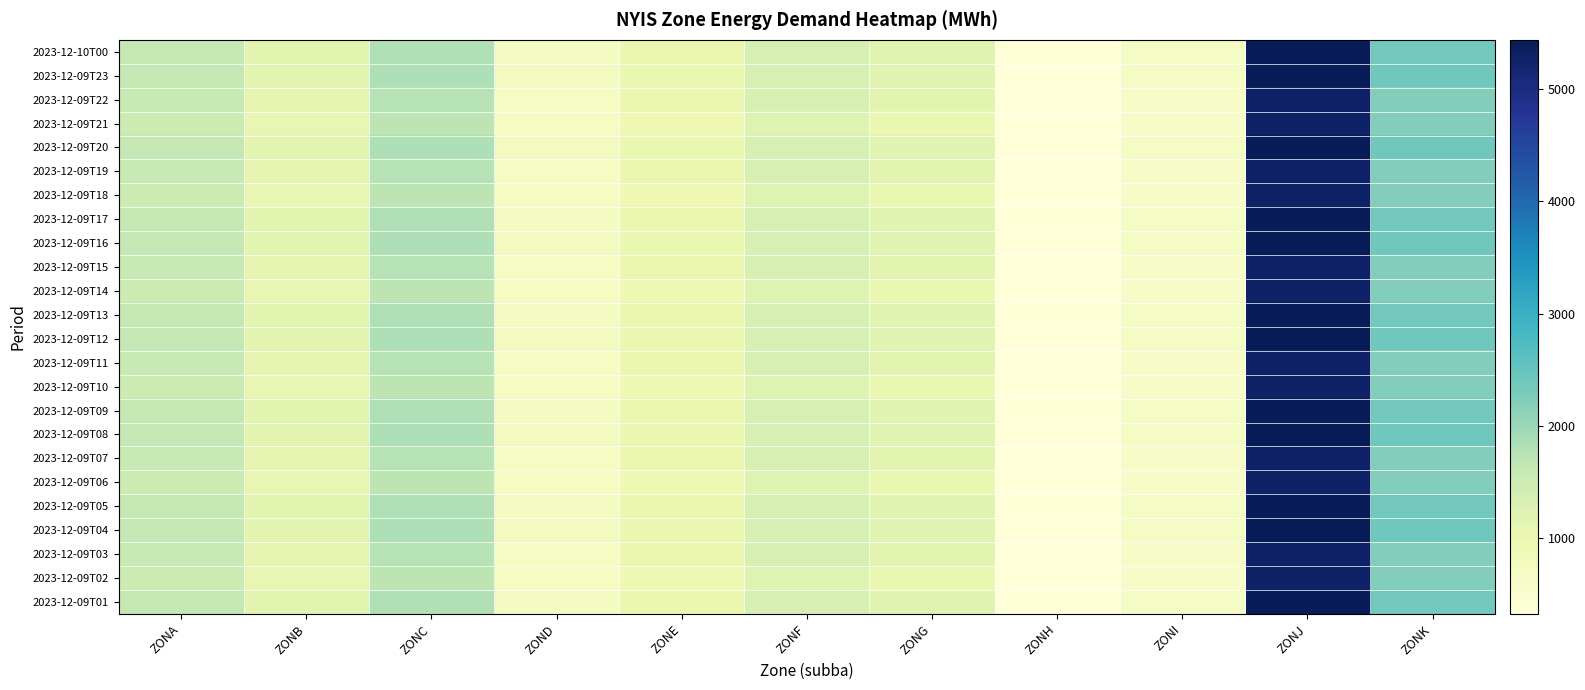

Between ZONJ and ZOND, which is larger?

ZONJ